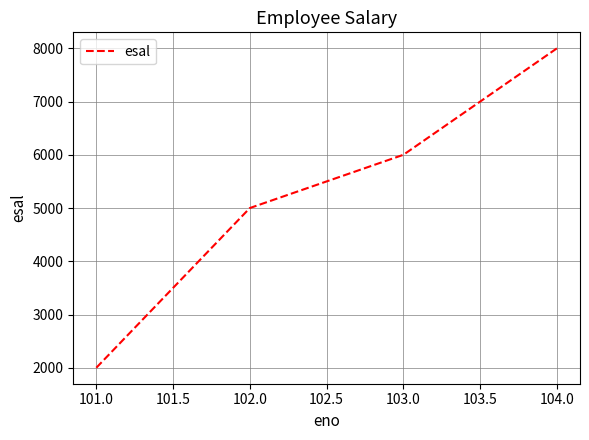

The value at 101.0 is 1186. True or false?

False